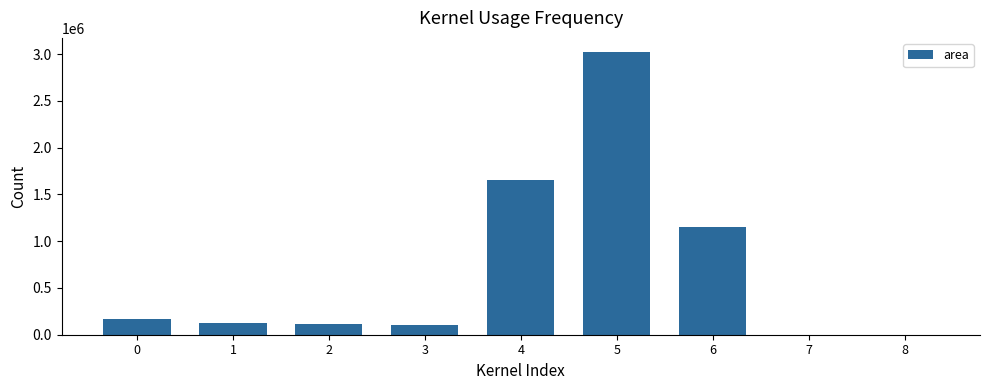

Which category has the highest value across all series?

5